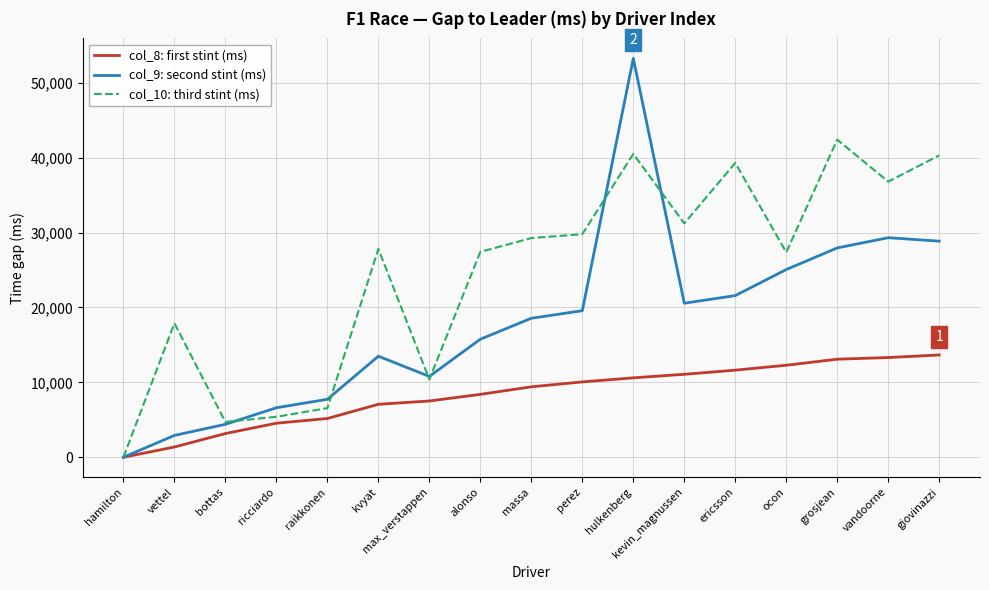

What is the difference between the highest and lowest values at massa?

19862